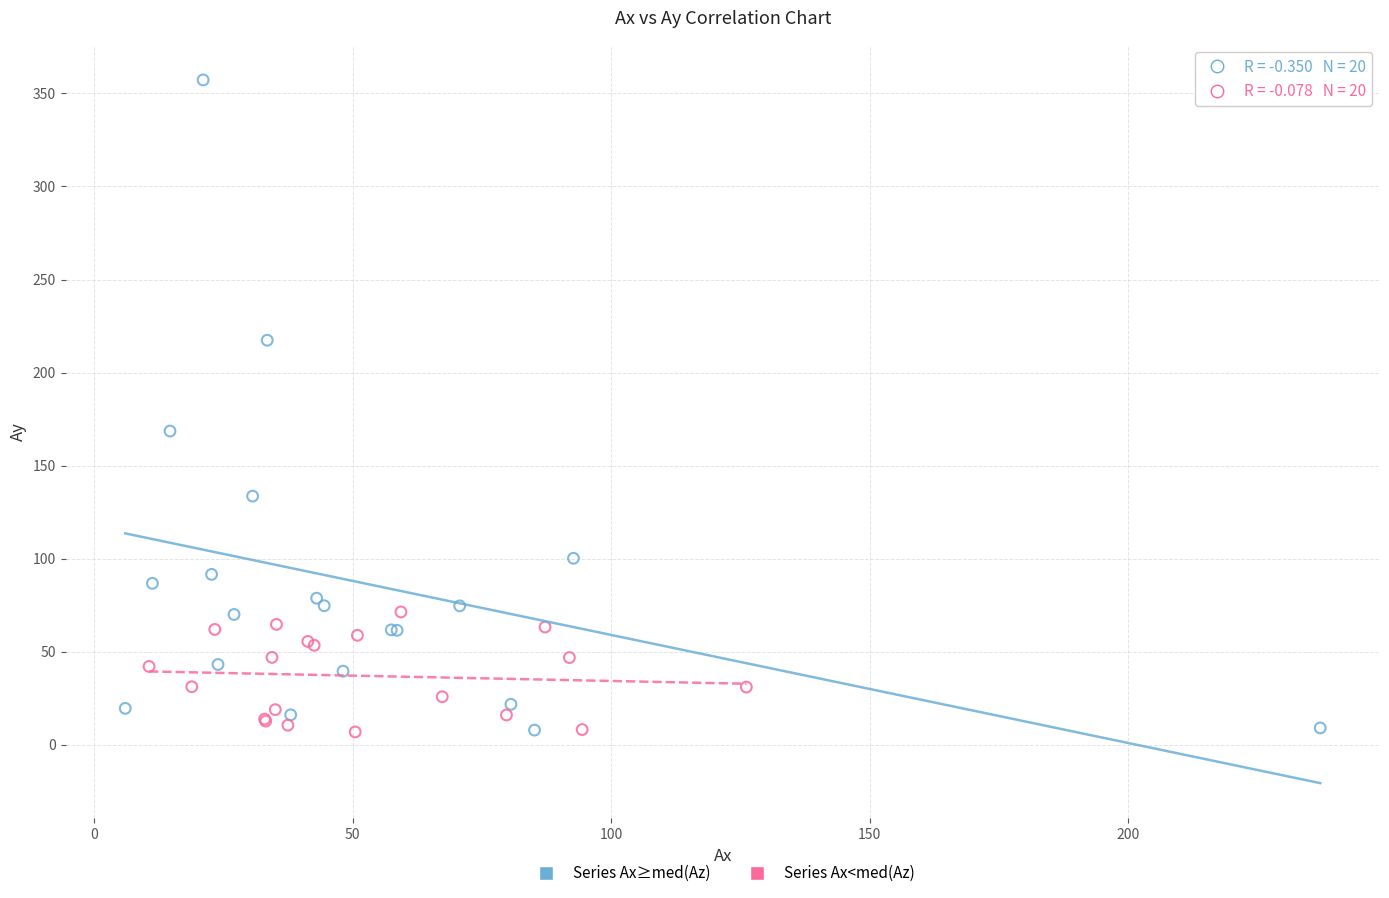

Which series reaches the maximum Y coordinate?

Series Ax≥med(Az)